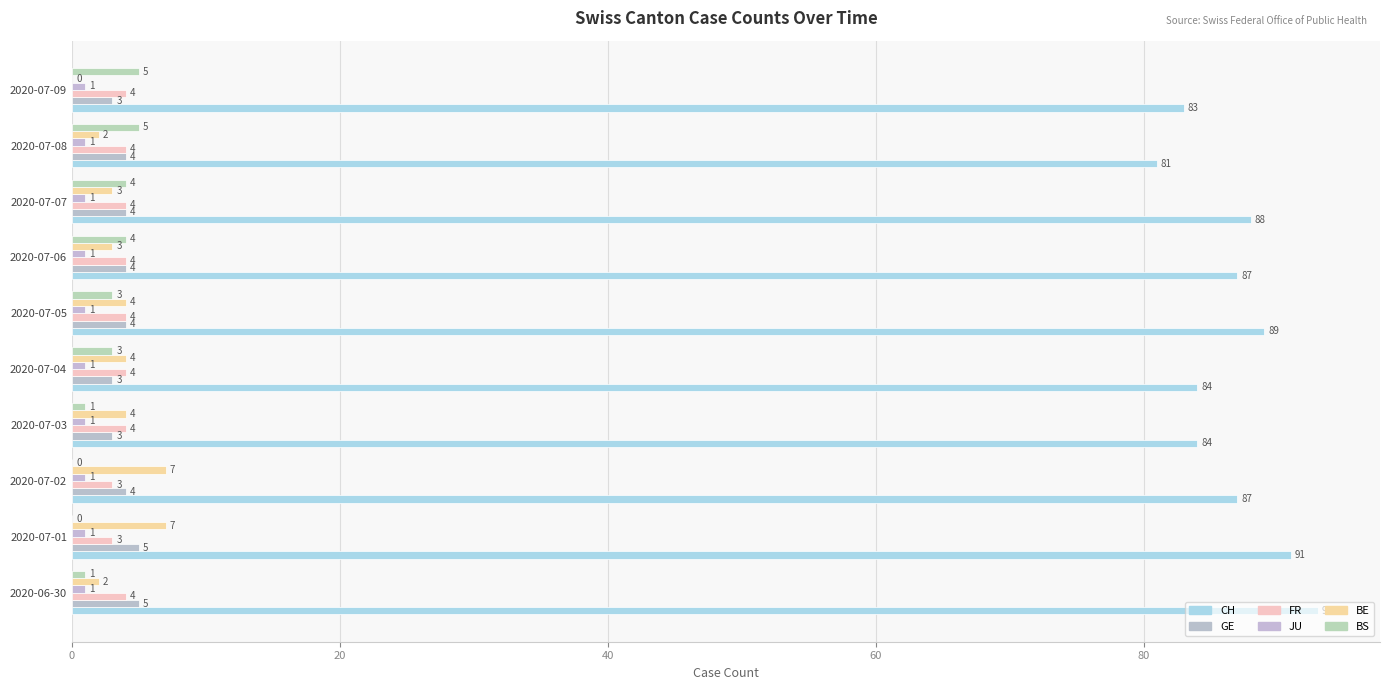

How many data points does each series have?

10